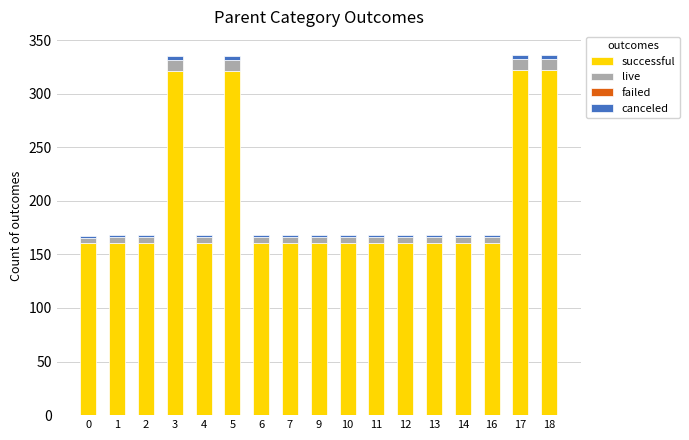

What is the maximum value for successful?

322.2